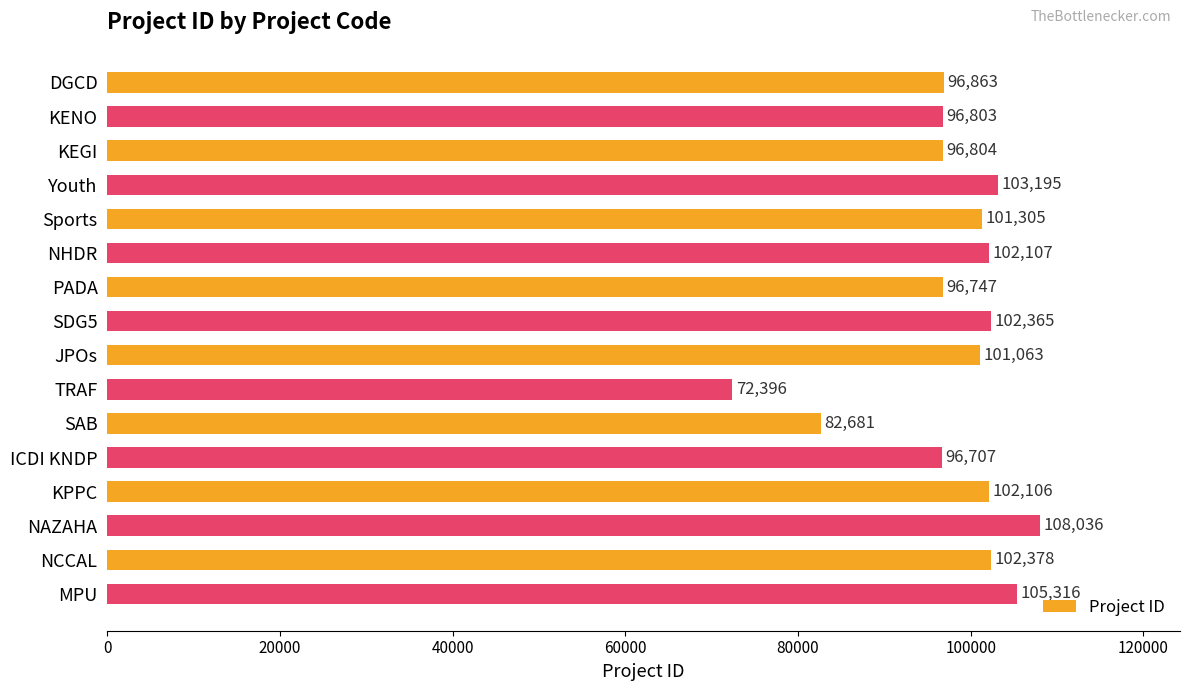

Count the number of categories in the chart.

16